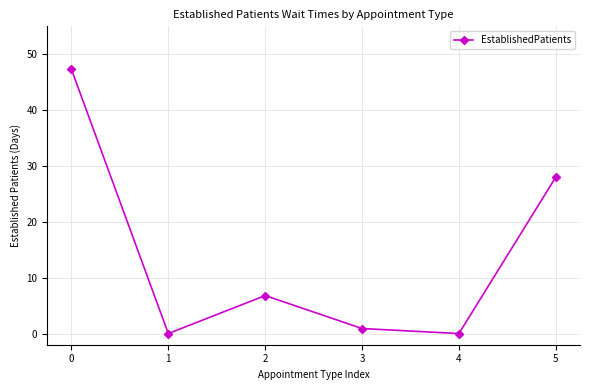

What is the sum of all values?

83.0